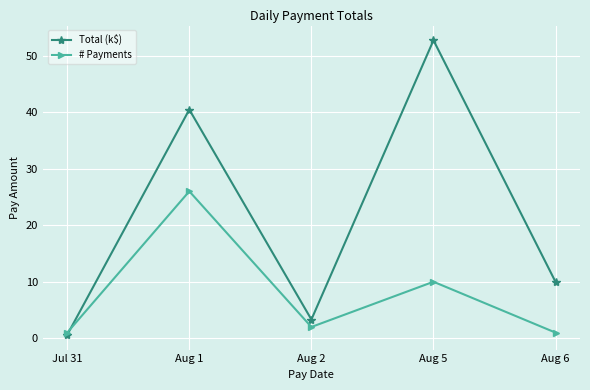

Which series has the largest total across all categories?

Total (k$)